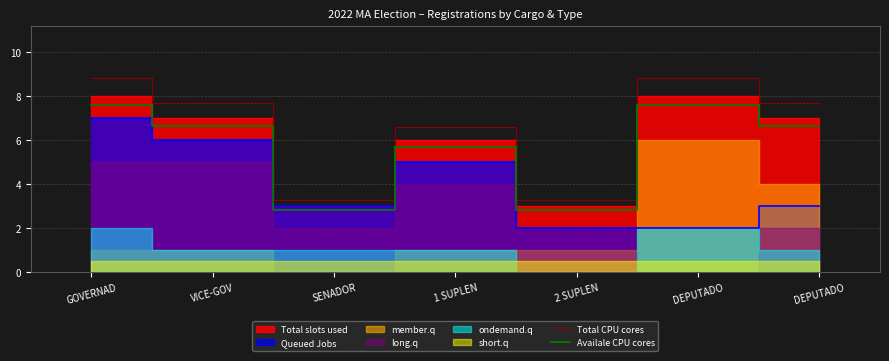

What is the difference between the second highest and minimum values in the Total CPU cores series?

5.5